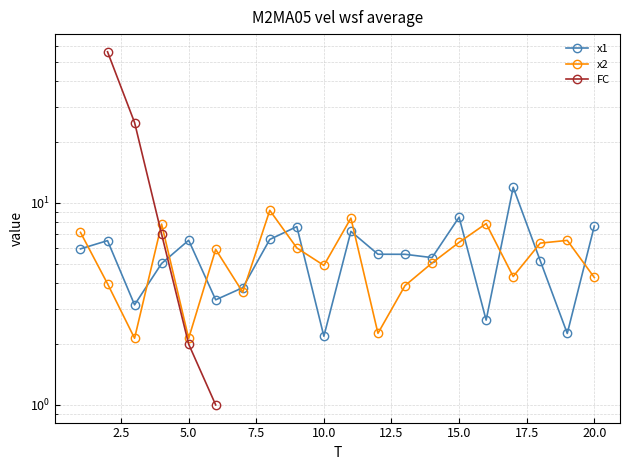

After their last crossing, which series has the higher values: x2 or FC?

x2